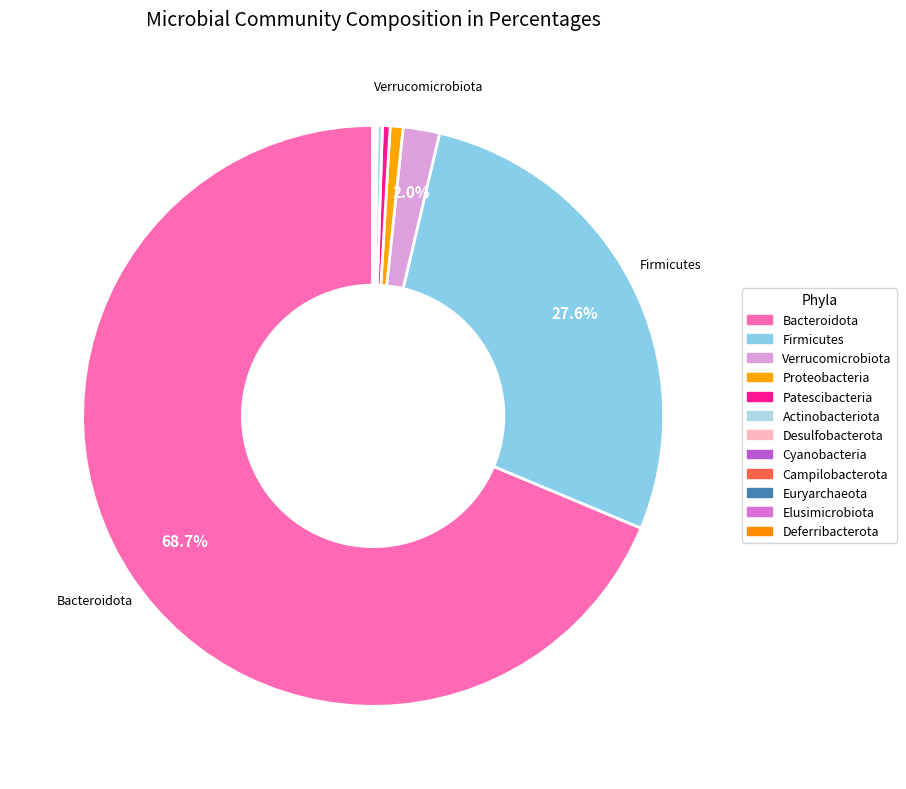

Count the number of slices in the pie.

12